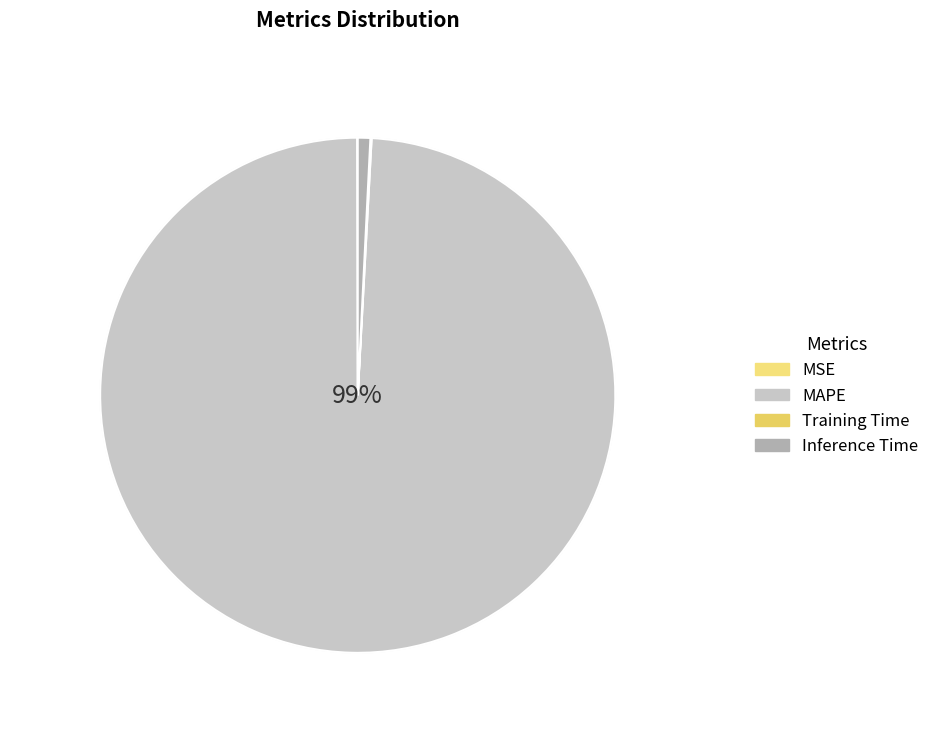

True or false: MSE accounts for 0% of the total.

True